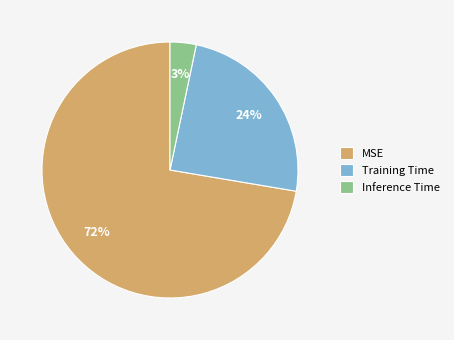

Rank the categories by value from lowest to highest.

Inference Time, Training Time, MSE